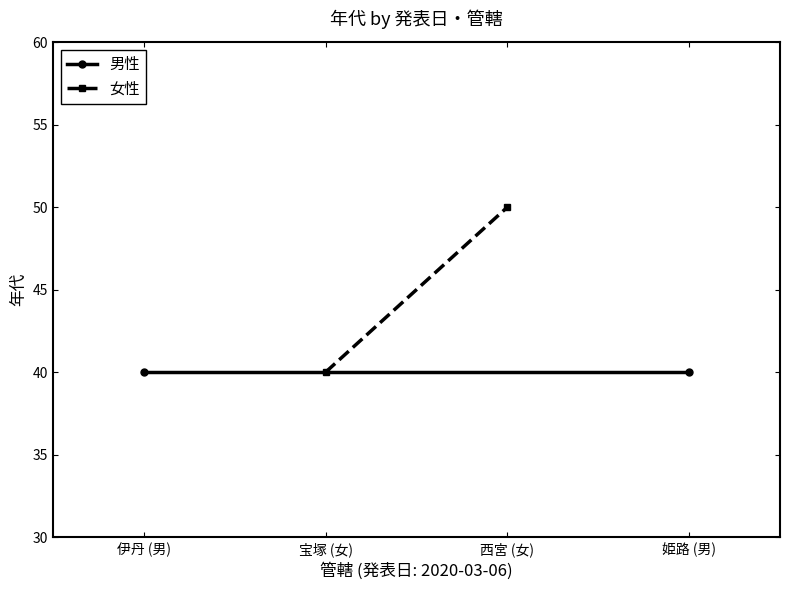

Which series has the largest total across all categories?

女性